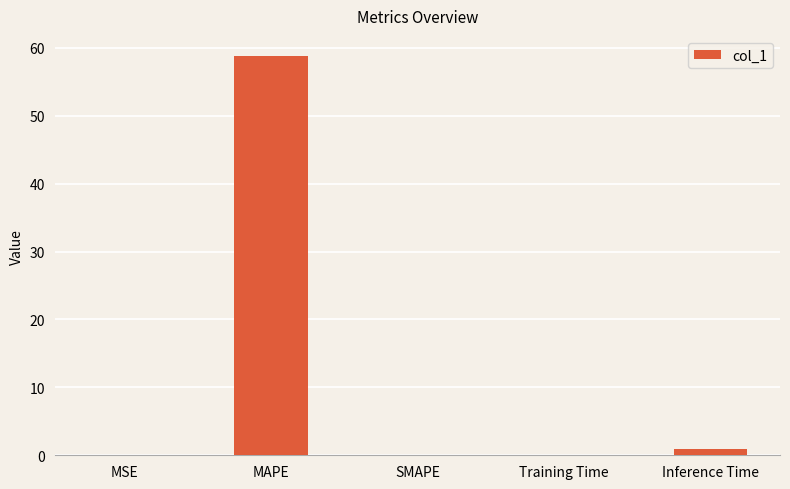

What is the average value?

12.0